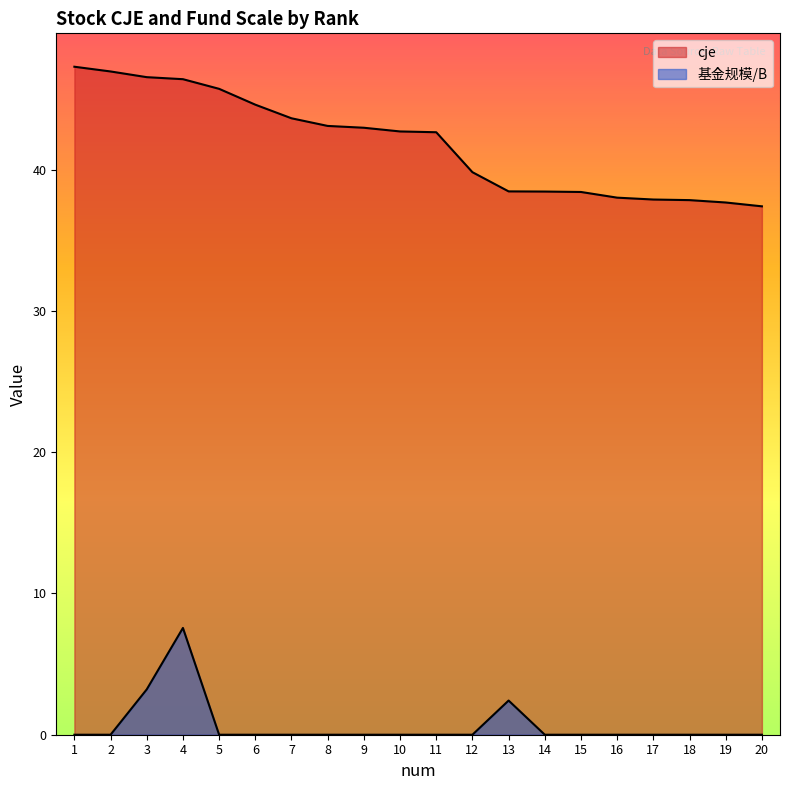

What is the sum of the cje values at 6 and 18?

82.5